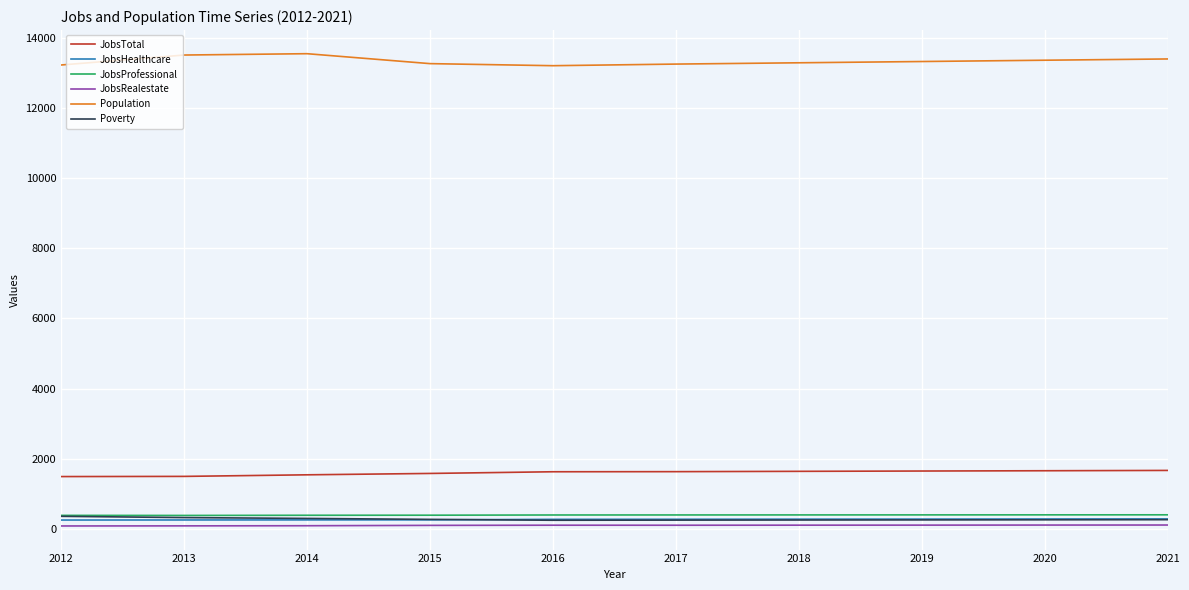

What is the total value across all series at 2014?

16140